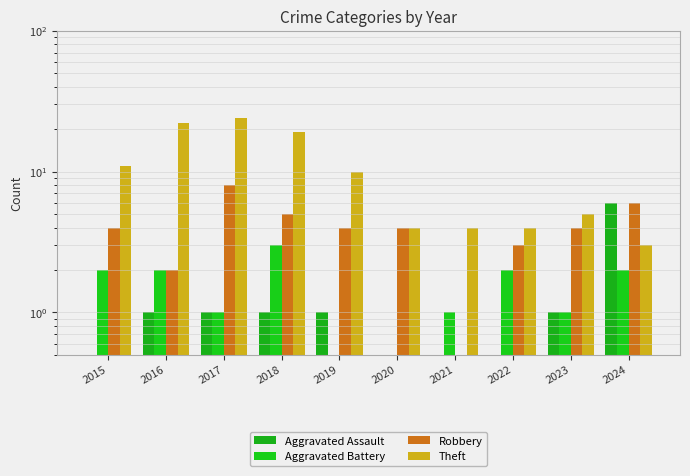

Rank the categories by Aggravated Battery value from lowest to highest.

2019, 2020, 2017, 2021, 2023, 2015, 2016, 2022, 2024, 2018